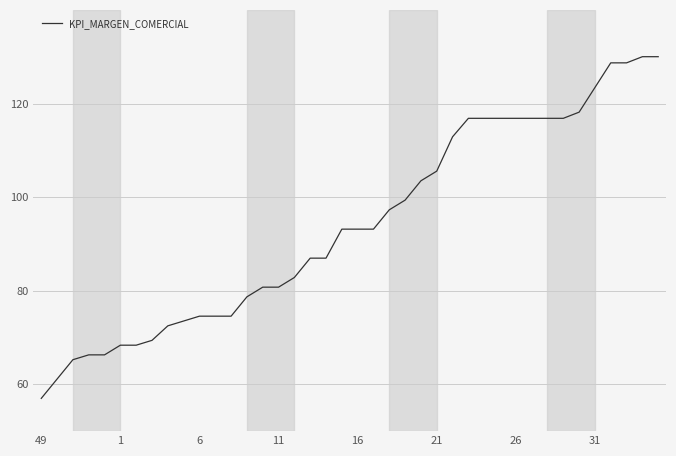

What is the average value?

94.1